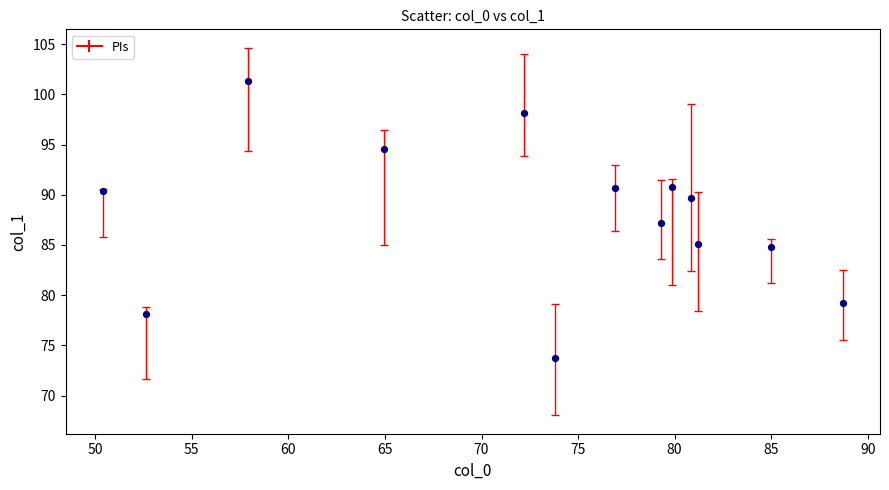

What is the range of Y values (max minus min)?

27.6